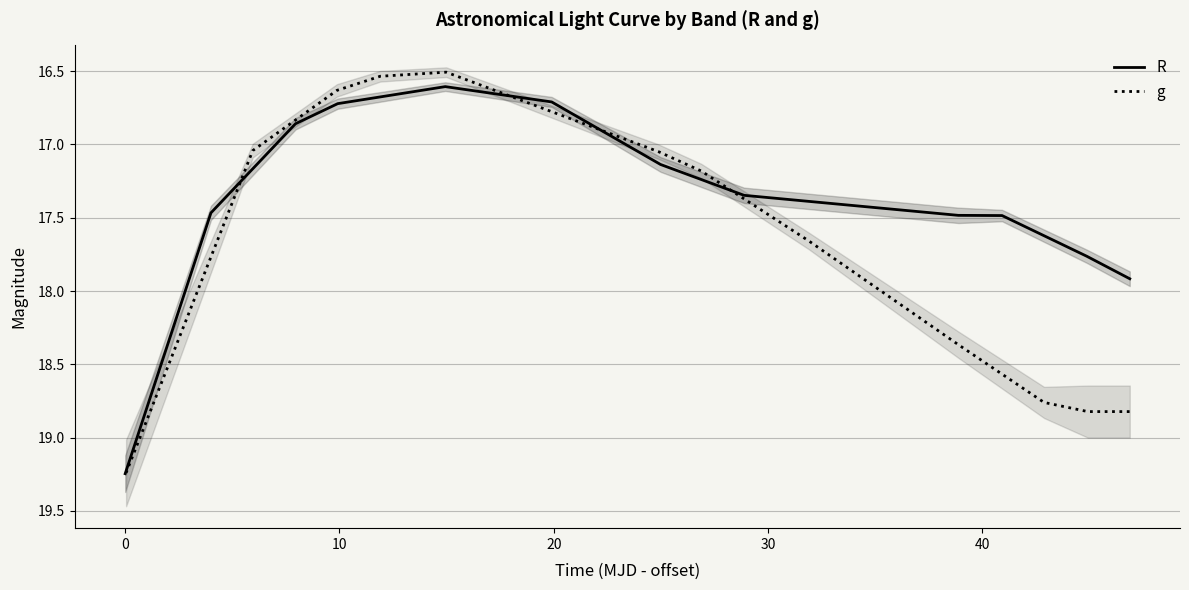

What is the lowest value of the R series?

16.6